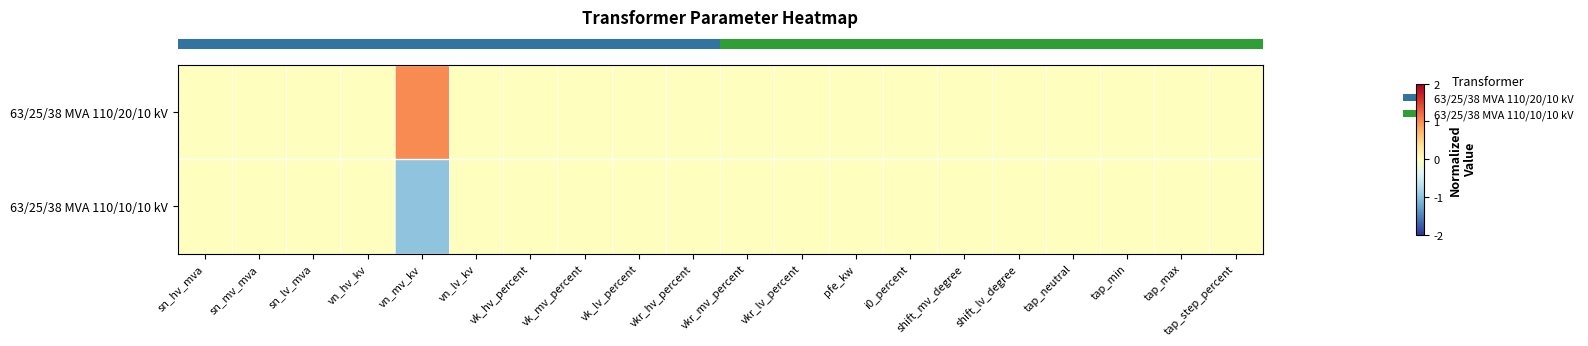

Reading left to right, extract all data points from this chart.

row_0: sn_hv_mva=0	sn_mv_mva=0	sn_lv_mva=0	vn_hv_kv=0	vn_mv_kv=1	vn_lv_kv=0	vk_hv_percent=0	vk_mv_percent=0	vk_lv_percent=0	vkr_hv_percent=0	vkr_mv_percent=0	vkr_lv_percent=0	pfe_kw=0	i0_percent=0	shift_mv_degree=0	shift_lv_degree=0	tap_neutral=0	tap_min=0	tap_max=0	tap_step_percent=0
row_1: sn_hv_mva=0	sn_mv_mva=0	sn_lv_mva=0	vn_hv_kv=0	vn_mv_kv=-1	vn_lv_kv=0	vk_hv_percent=0	vk_mv_percent=0	vk_lv_percent=0	vkr_hv_percent=0	vkr_mv_percent=0	vkr_lv_percent=0	pfe_kw=0	i0_percent=0	shift_mv_degree=0	shift_lv_degree=0	tap_neutral=0	tap_min=0	tap_max=0	tap_step_percent=0